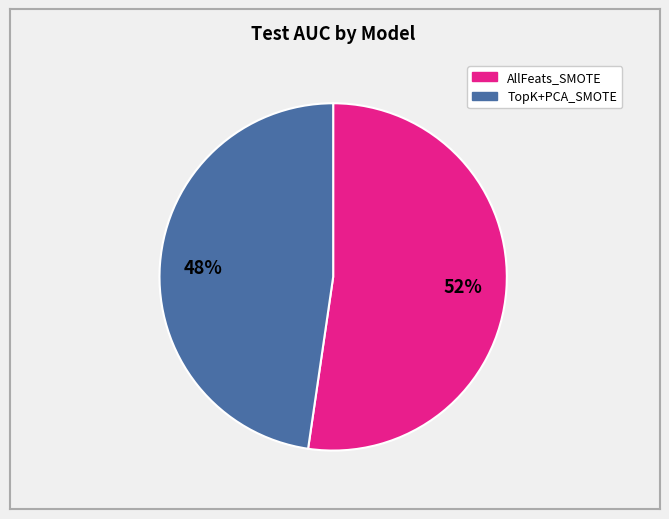

Does any single category account for the majority?

Yes